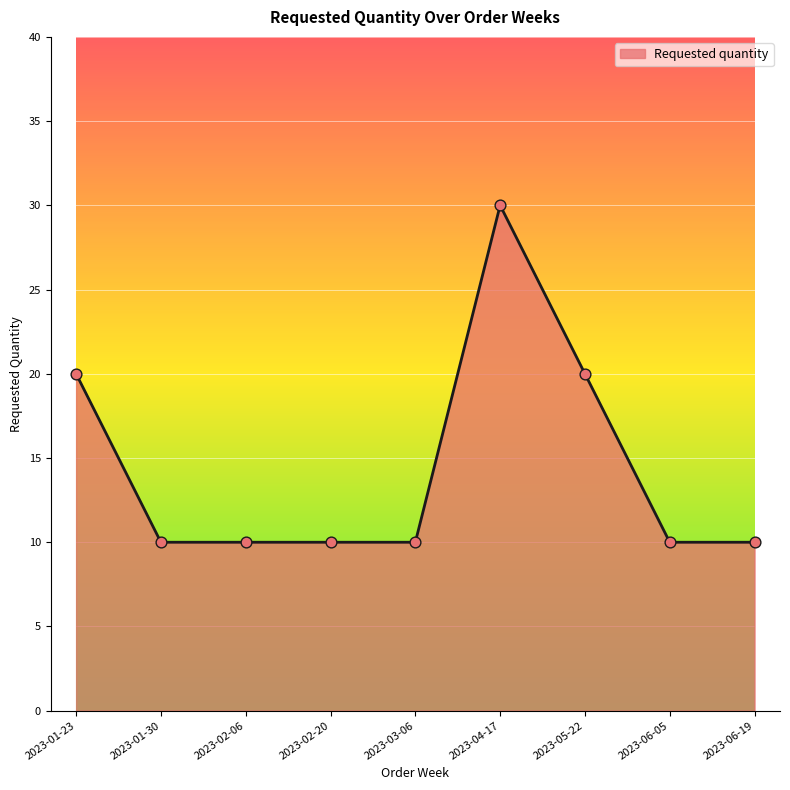

What is the ratio of the value at 2023-05-22 to the value at 2023-06-05?

2.0